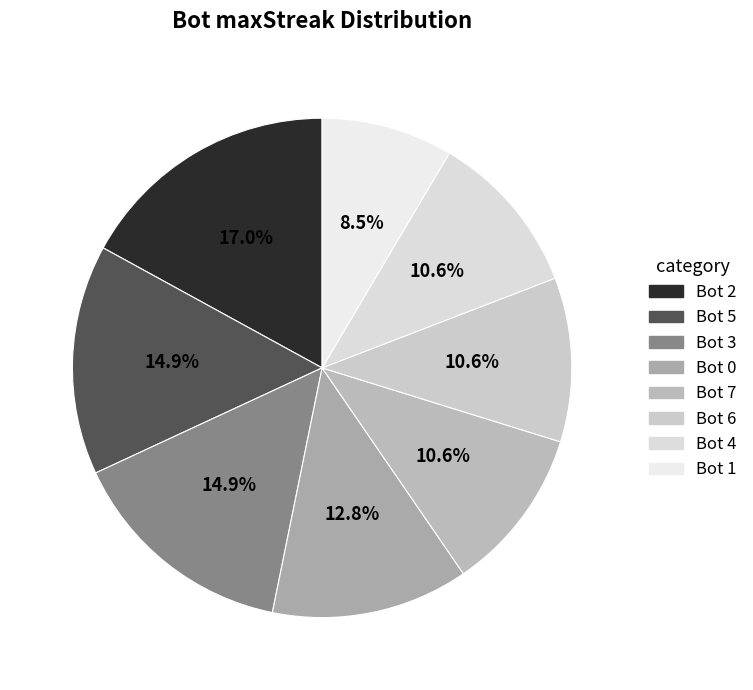

What is the change in value from Bot 0 to Bot 1?

-4